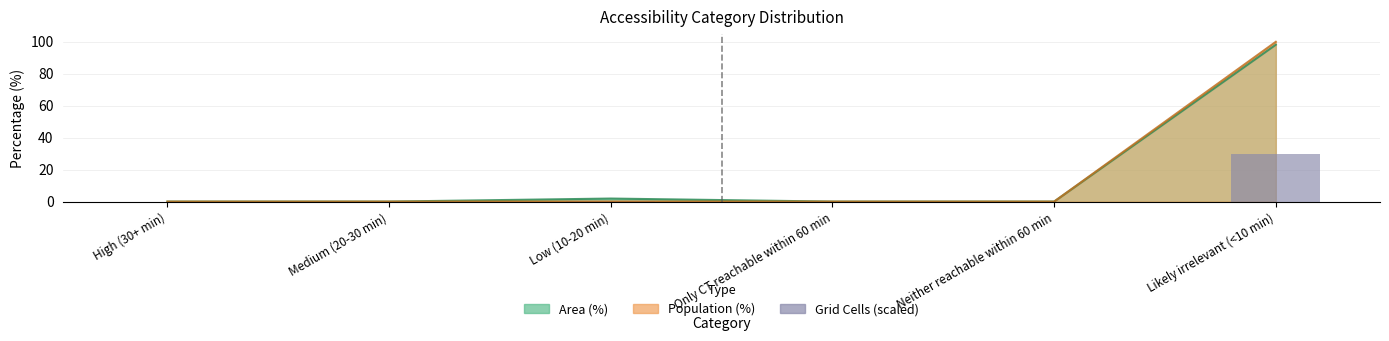

Which label corresponds to the largest value in the chart?

Likely irrelevant (<10 min)